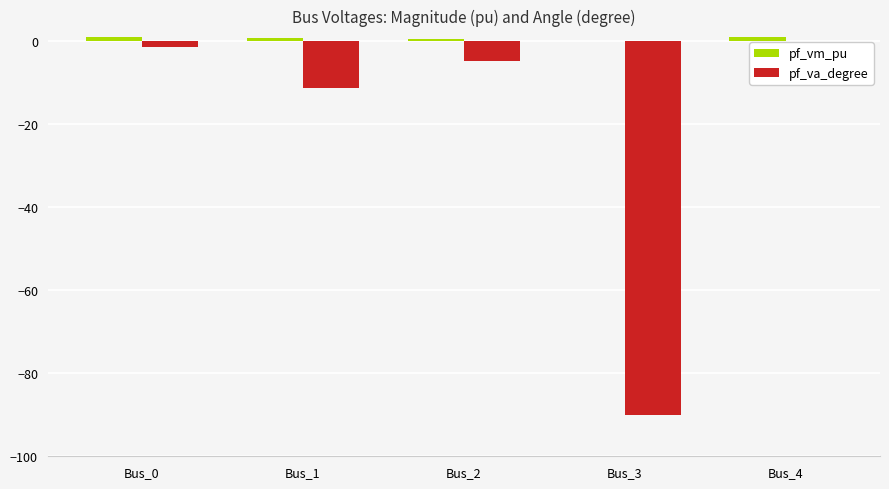

What is the sum of all pf_va_degree values?

-107.8